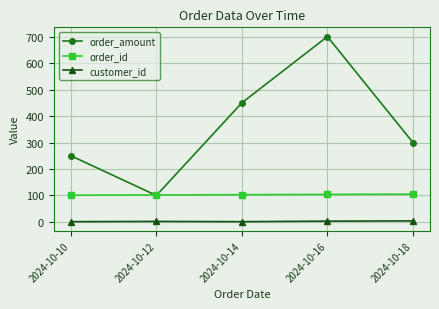

What is the greatest value displayed?

700